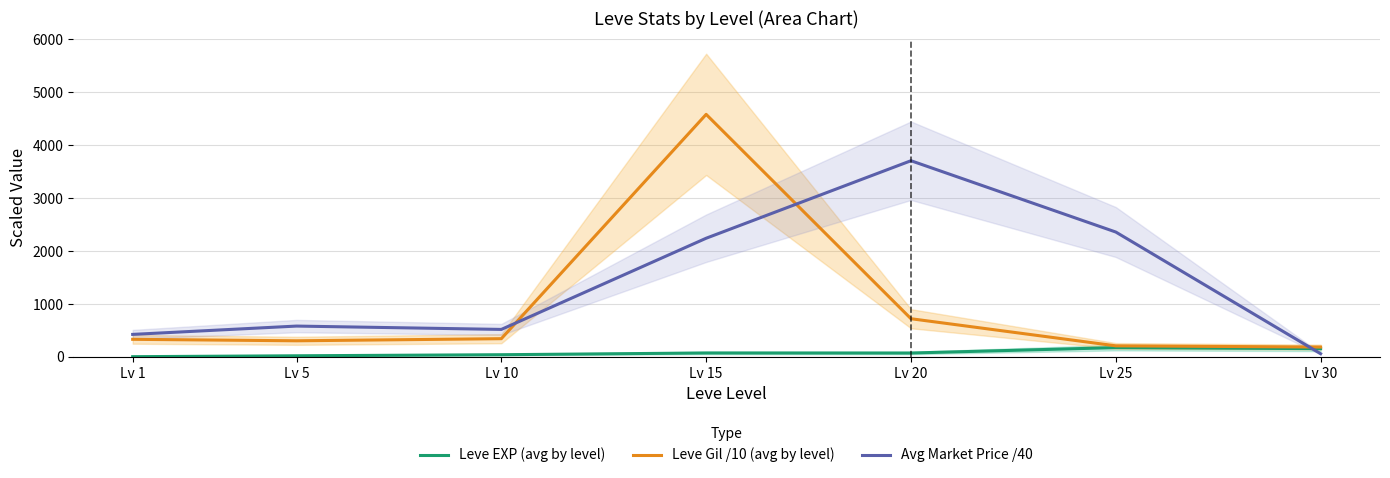

In Leve EXP (avg by level), how many points are higher than both neighbors (excluding endpoints)?

2